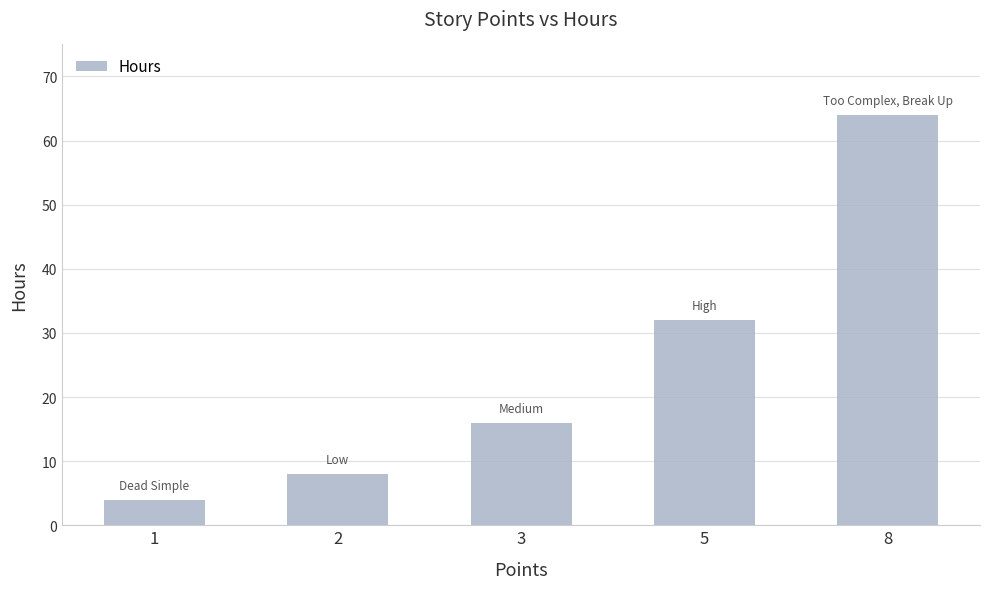

What is the change in value from 1 to 3?

+12